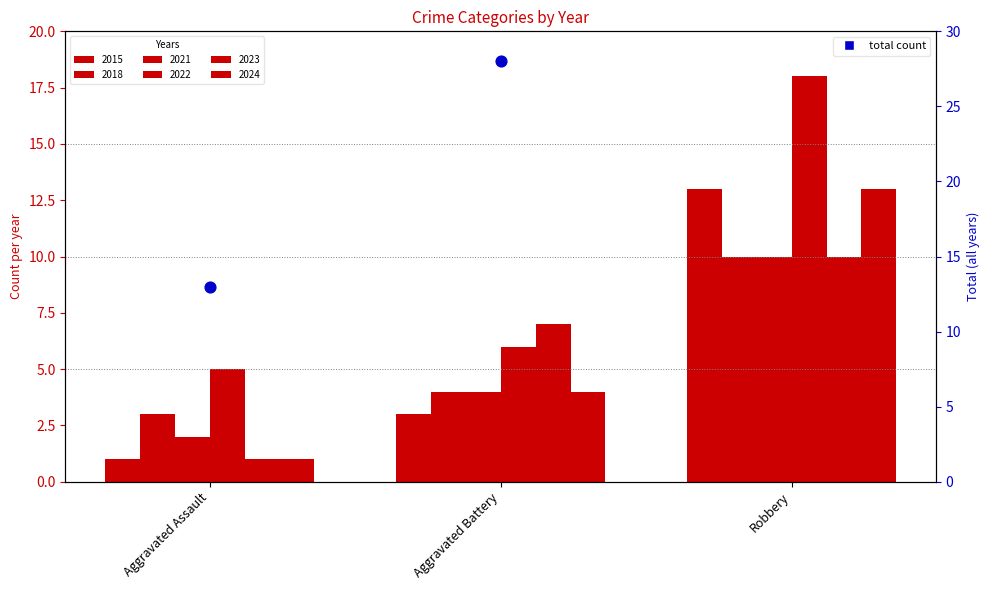

What is the ratio of the value at Robbery to the value at Aggravated Battery?

2.6